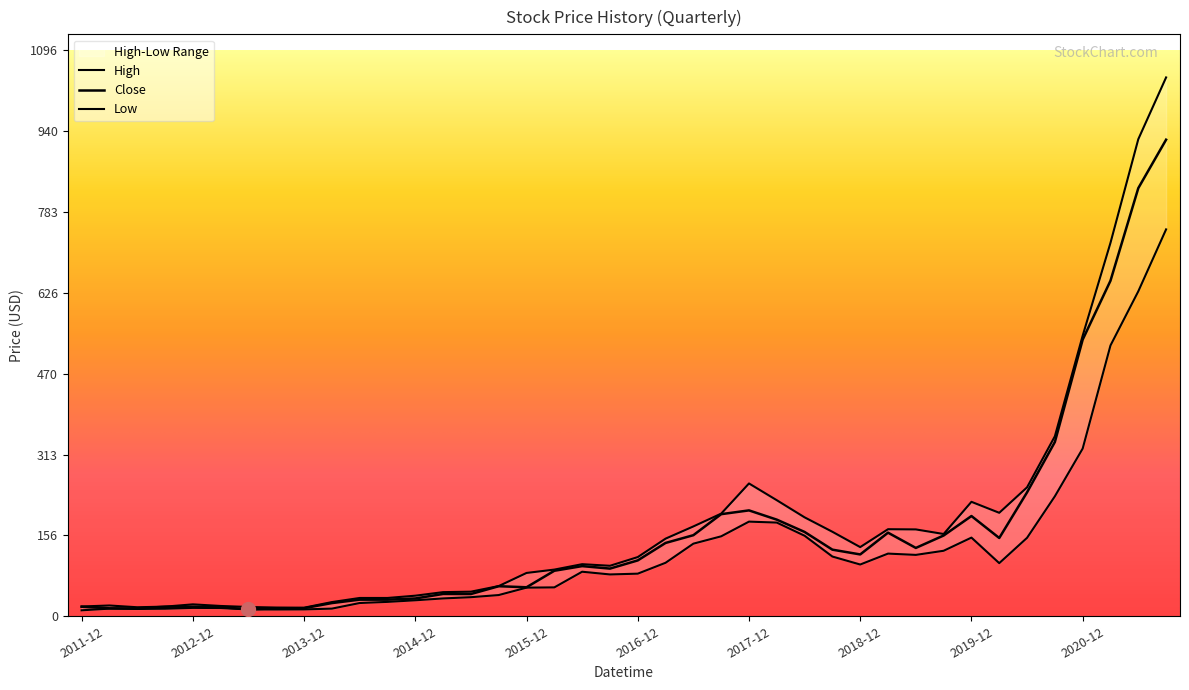

Rank the categories by Low value from highest to lowest.

2021-09, 2021-06, 2021-03, 2020-12, 2020-09, 2017-12, 2018-03, 2018-06, 2017-09, 2019-12, 2020-06, 2017-06, 2019-09, 2019-03, 2019-06, 2018-09, 2017-03, 2020-03, 2018-12, 2016-06, 2016-12, 2016-09, 2016-03, 2015-12, 2015-09, 2015-06, 2015-03, 2014-12, 2014-09, 2014-06, 2012-12, 2013-03, 2014-03, 2012-03, 2012-09, 2012-06, 2013-12, 2013-06, 2013-09, 2011-12